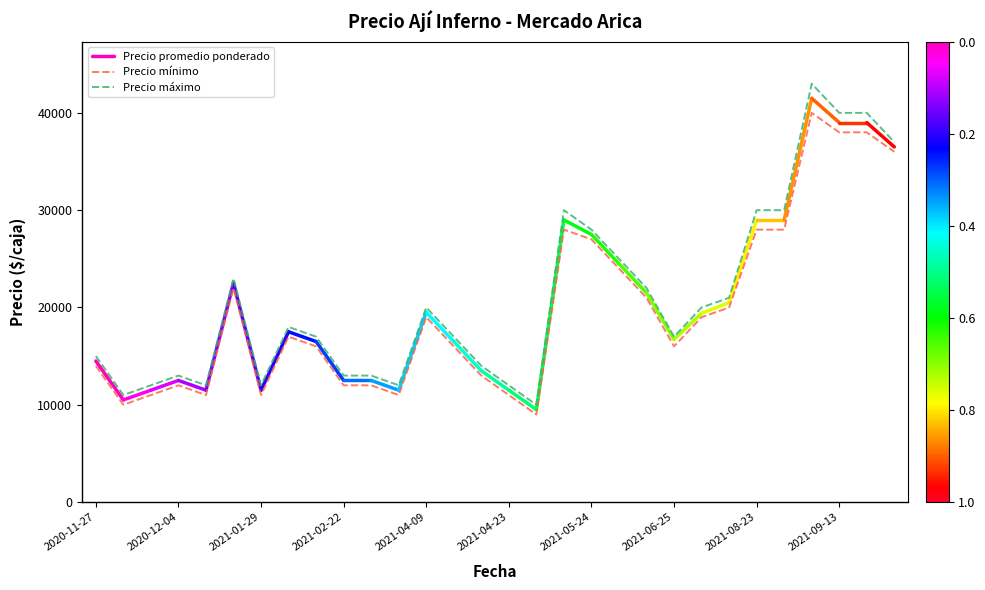

Which category has the lowest value across all series?

2021-04-30